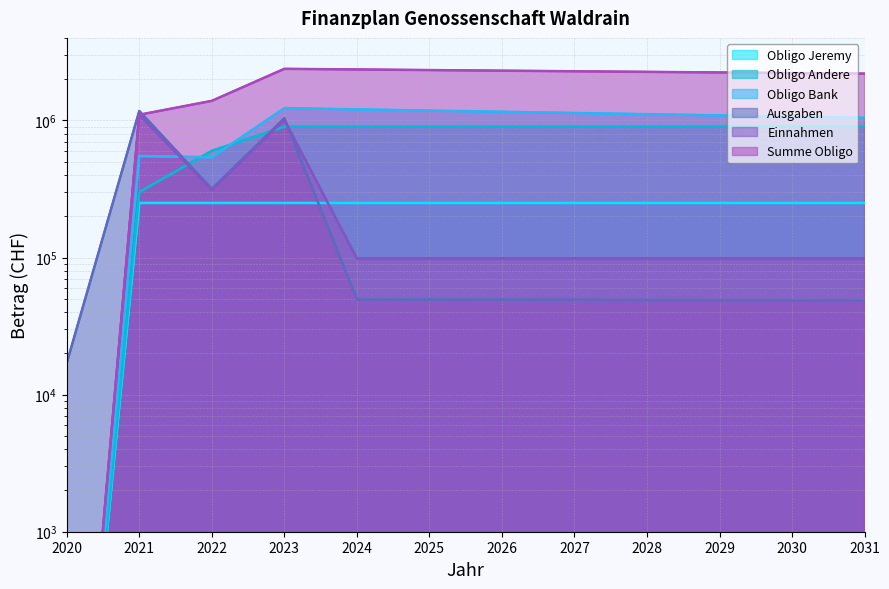

Count the number of categories in the chart.

12